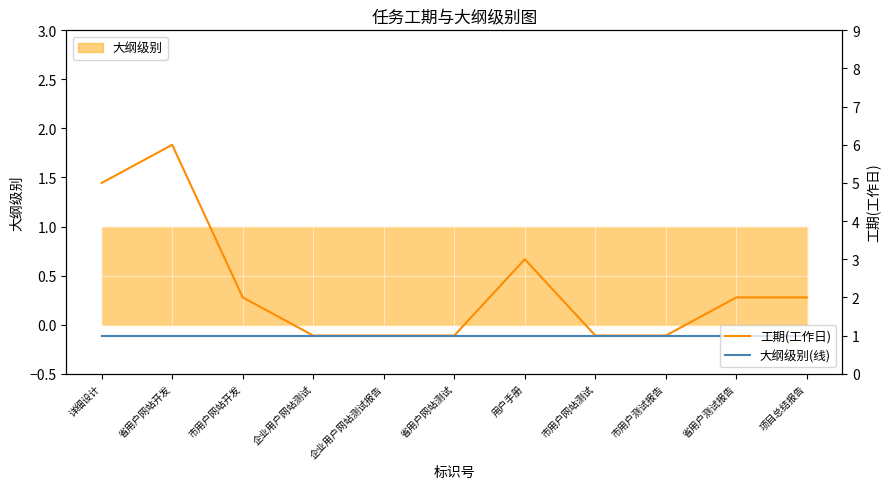

What is the smallest value displayed?

1